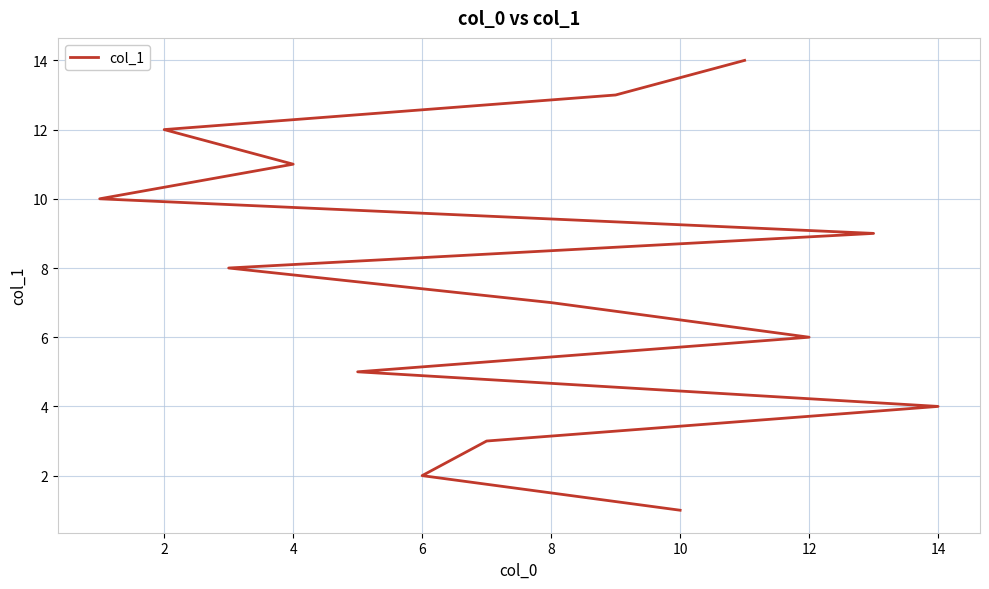

How many lines are shown in the chart?

1